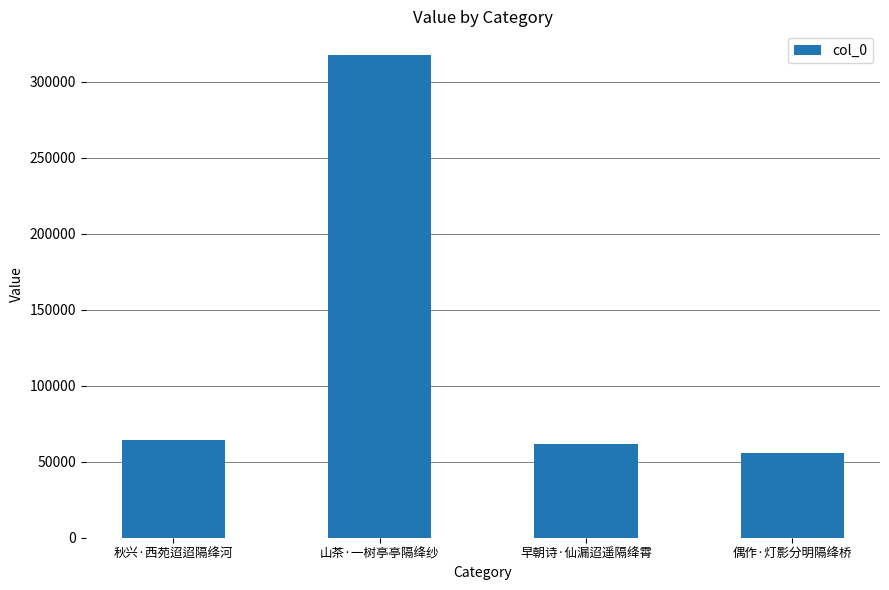

Is it true that the value at 秋兴·西苑迢迢隔绛河 is 64548?

True